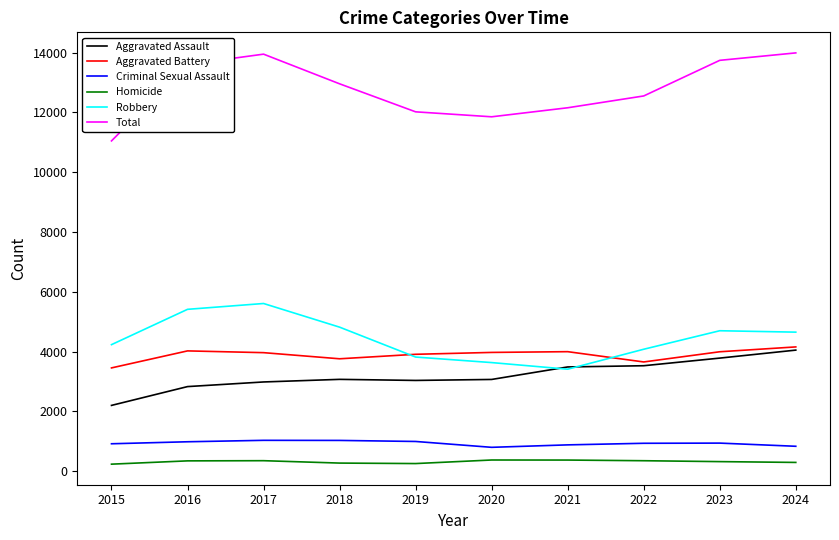

Which series has the widest spread of values?

Total